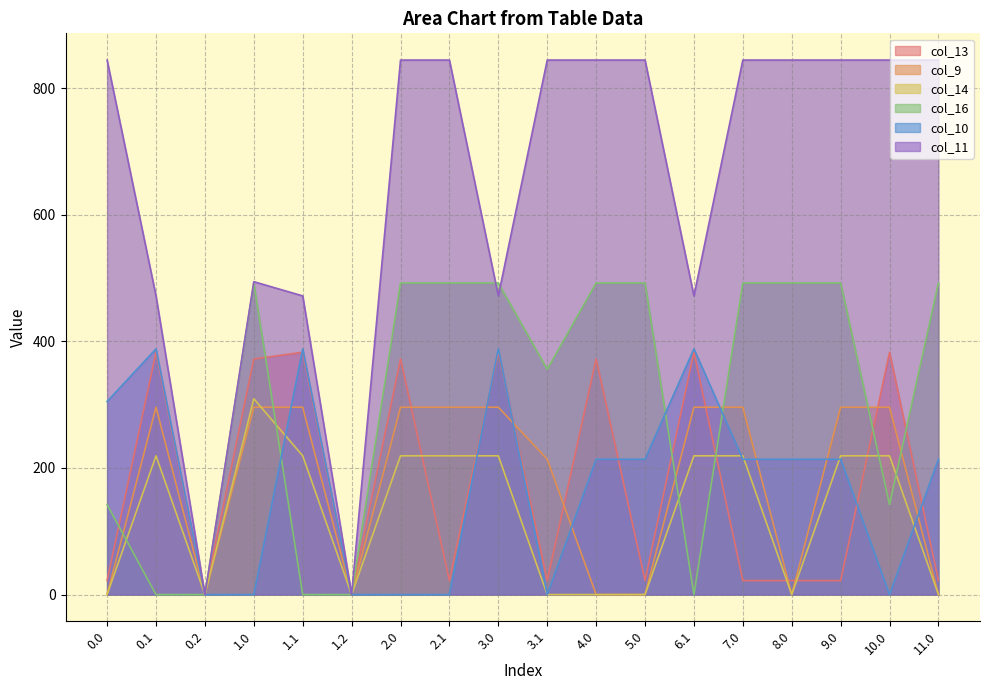

Rank the series at 1.0 from highest to lowest value.

col_11, col_16, col_13, col_14, col_9, col_10